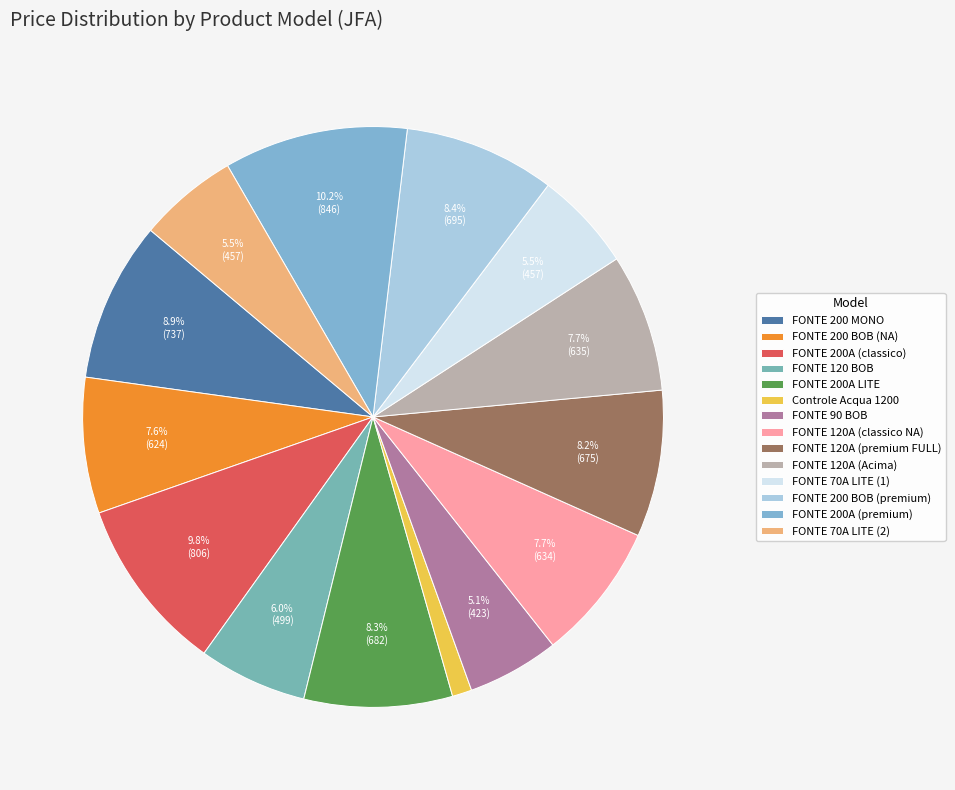

How many slices are in this pie chart?

14